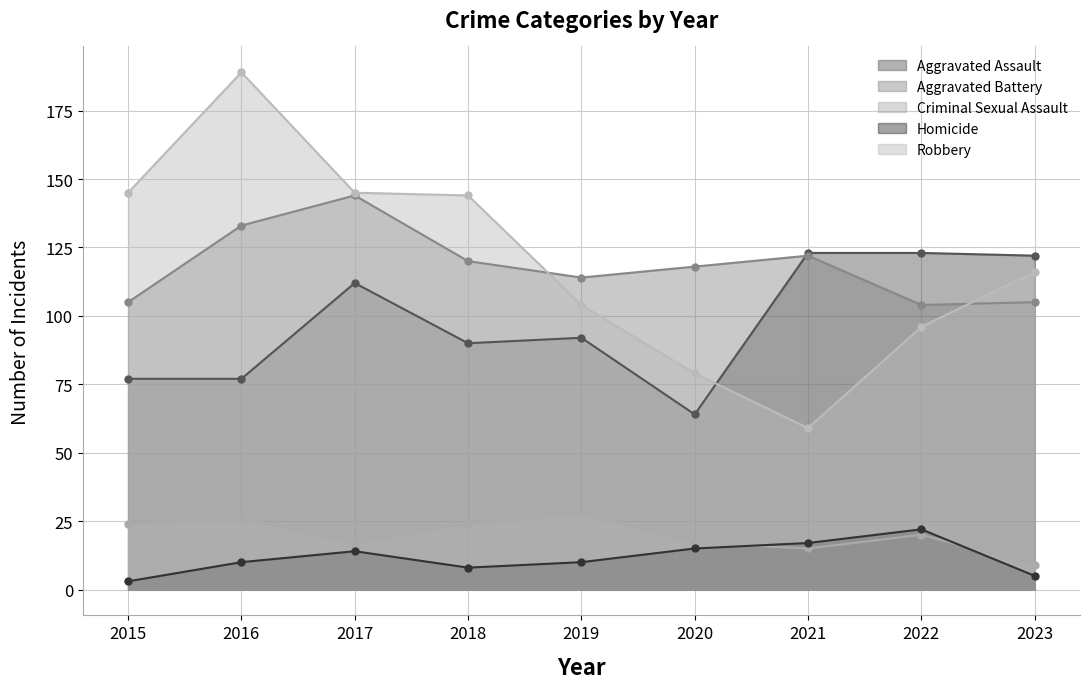

What is the average value of the Aggravated Assault series?

98